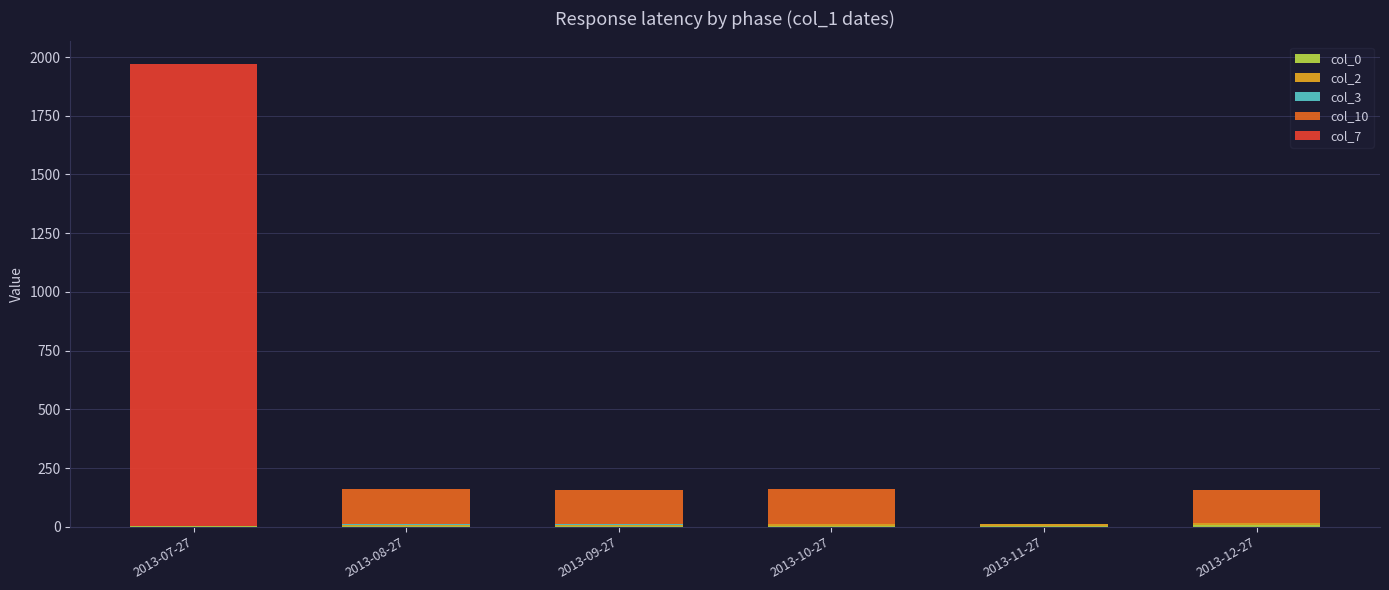

At which category is the sum across all series the highest?

2013-07-27